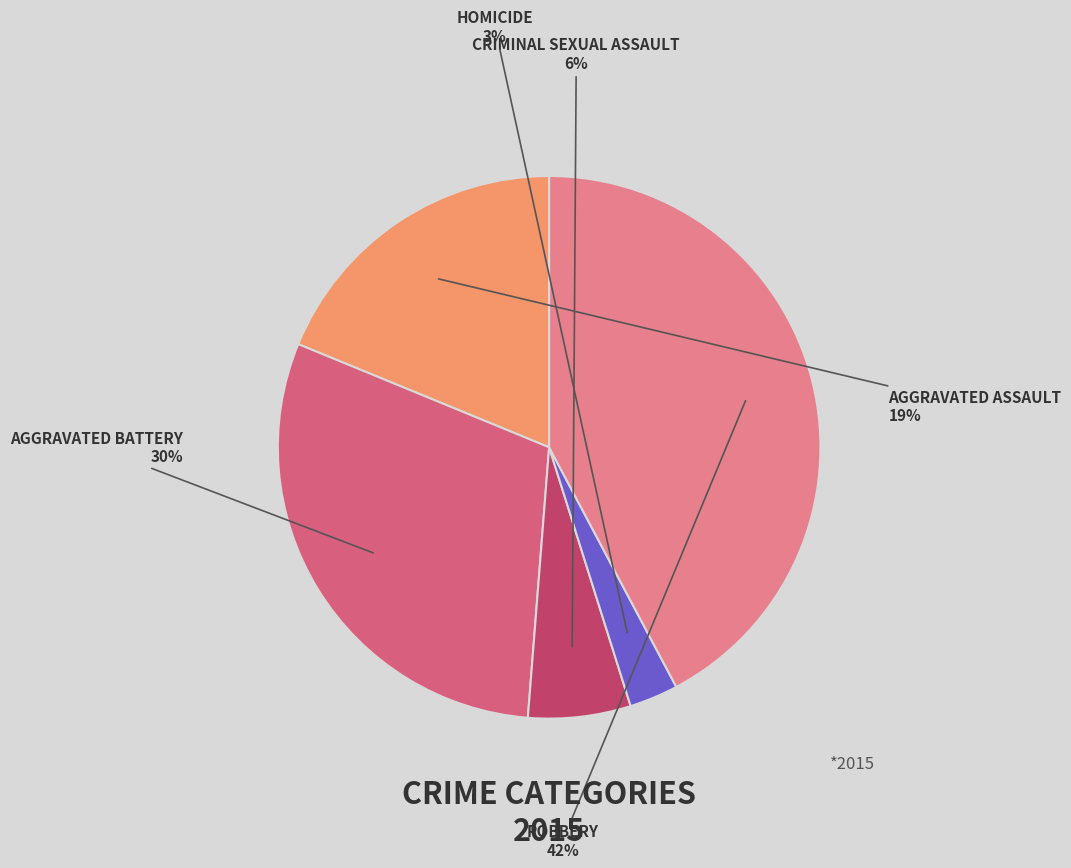

To the nearest percent, what is the difference between the largest and smallest slice percentages?

39%